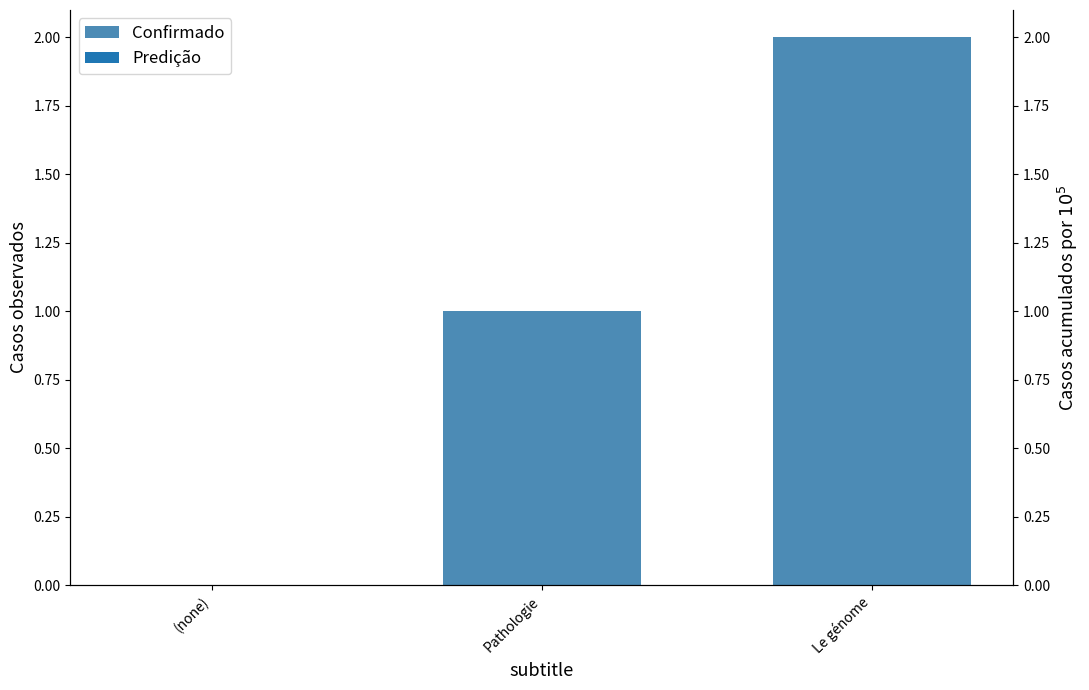

What is the difference between the maximum and minimum values?

2